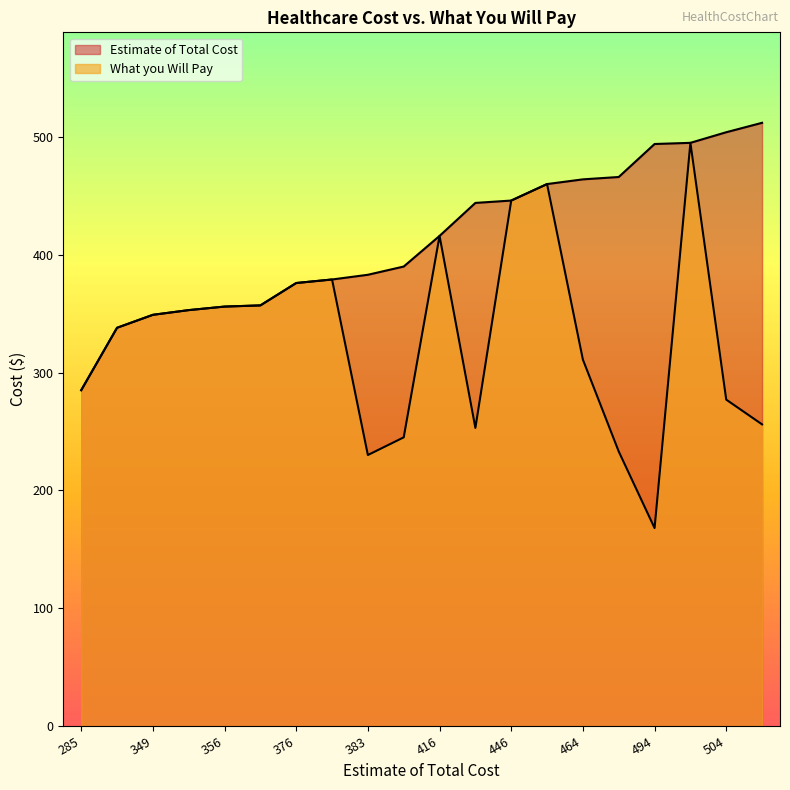

List the labels in order of Estimate of Total Cost value, largest first.

512, 504, 495, 494, 466, 464, 460, 446, 444, 416, 390, 383, 379, 376, 357, 356, 353, 349, 338, 285